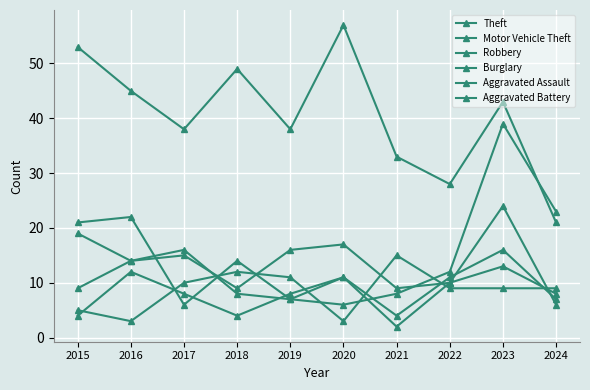

How many series are shown in this chart?

6